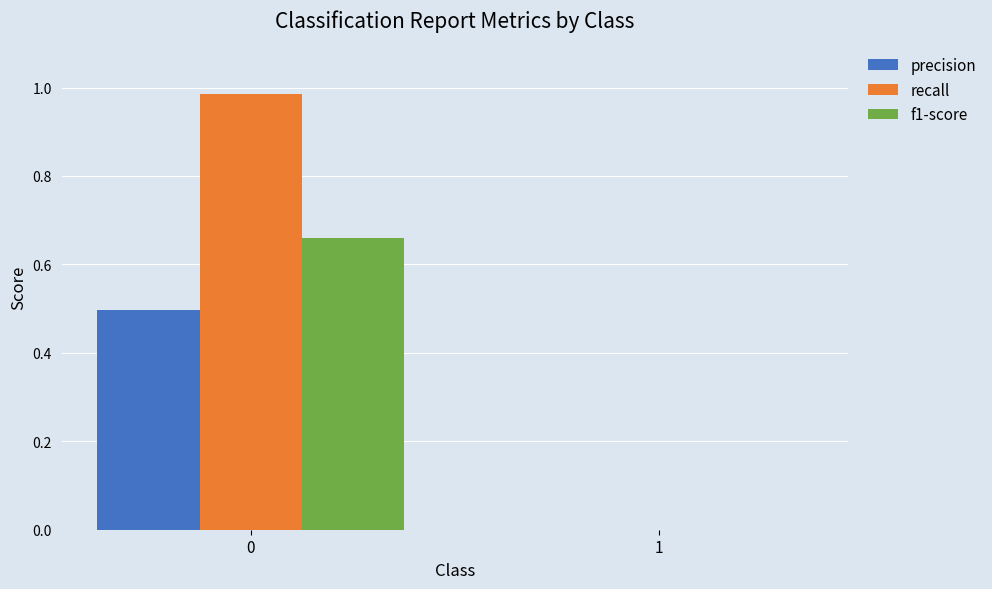

How many data points in recall are above 0?

1